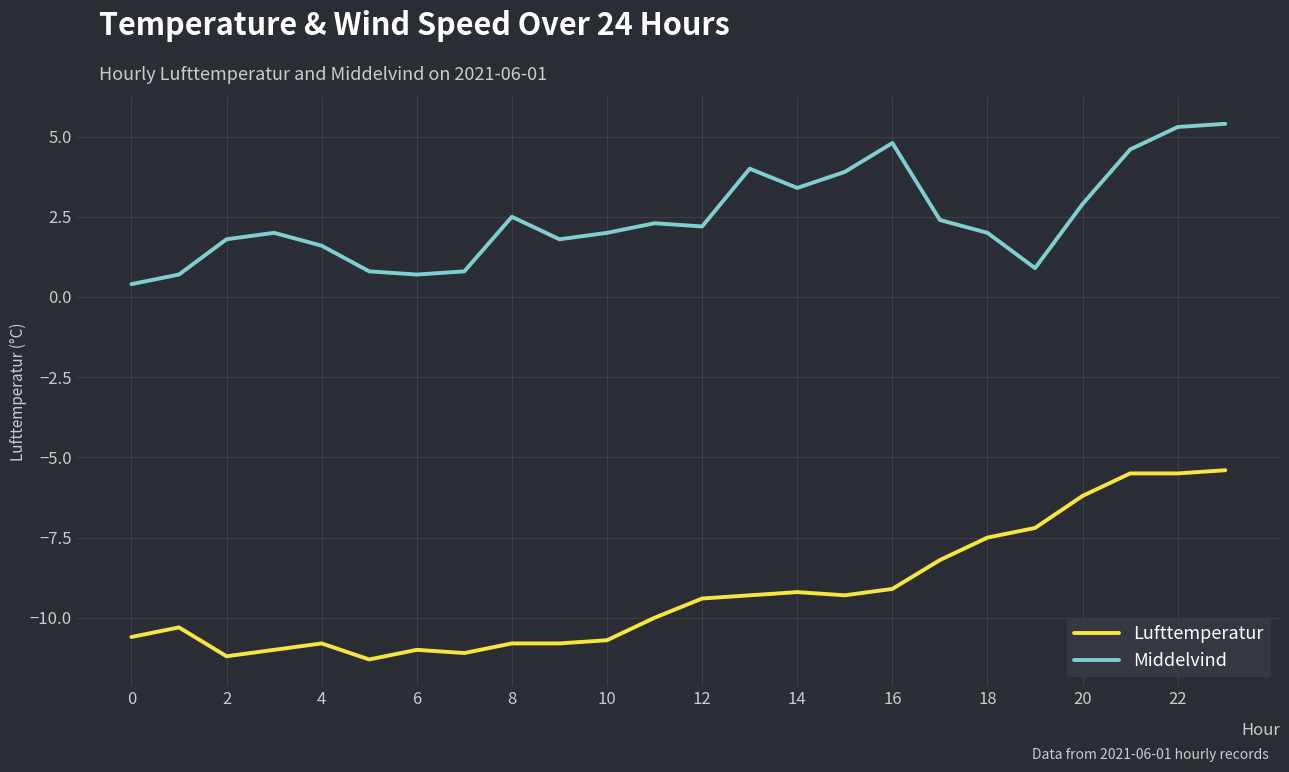

True or false: Lufttemperatur and Middelvind intersect in this chart.

False